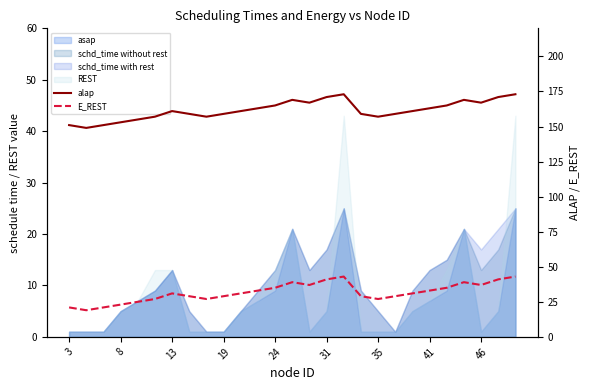

How many data points does each series have?

27